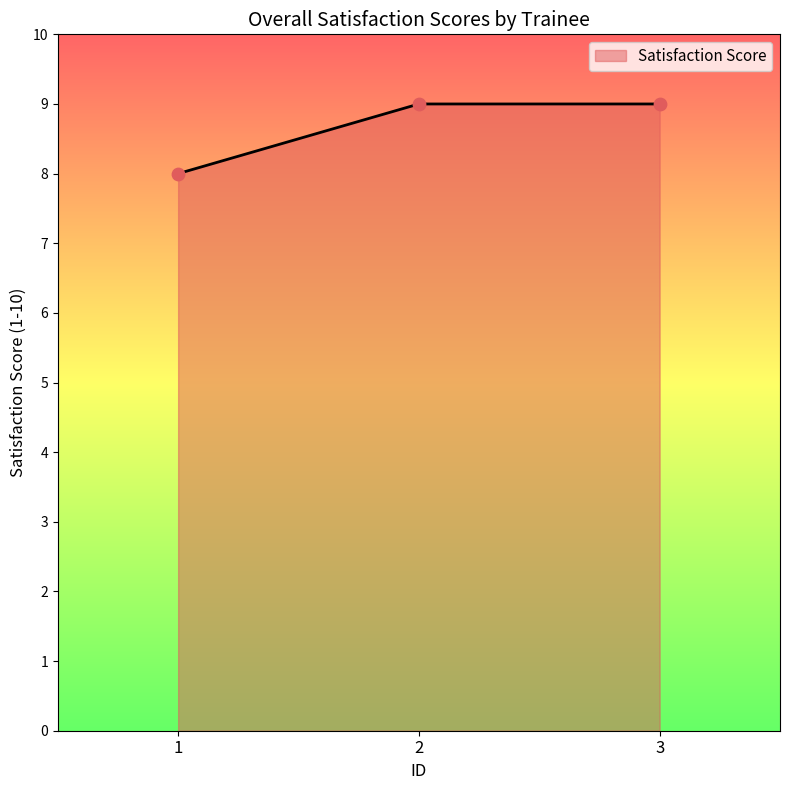

Between 2 and 1, which is larger?

2